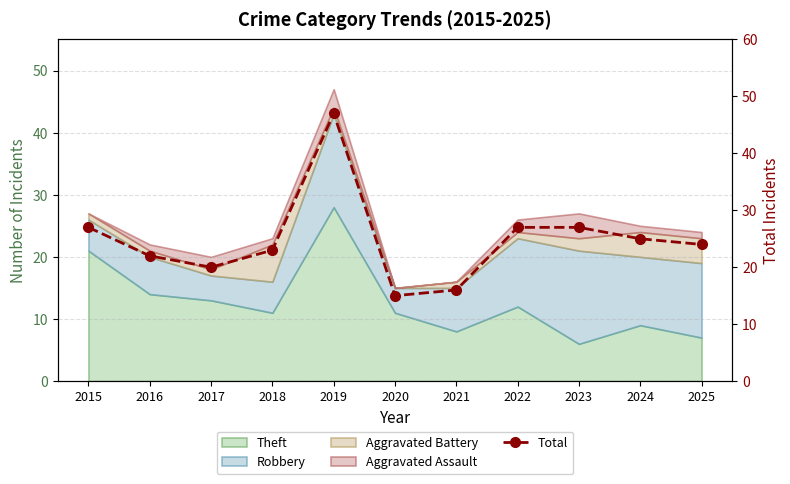

What is the maximum value shown in the chart?

47